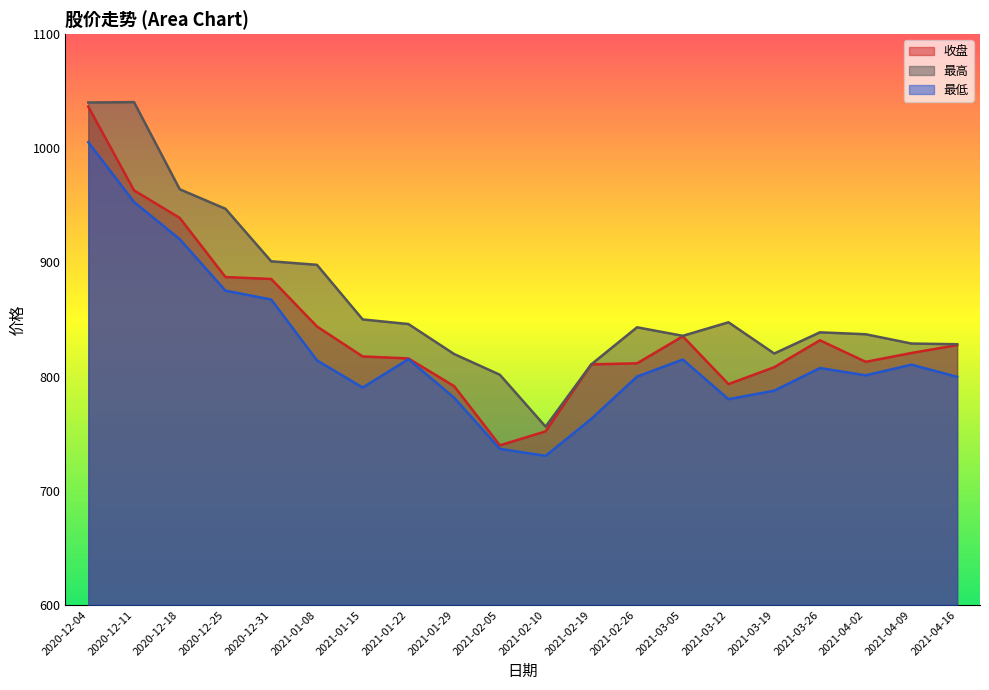

At 2020-12-18, list the series in order from smallest to largest.

最低, 收盘, 最高